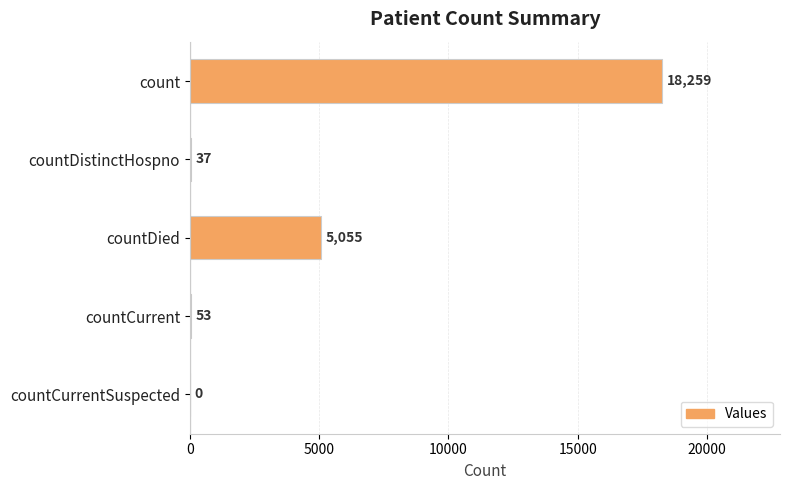

The chart shows a value of 12500 at count. True or false?

False